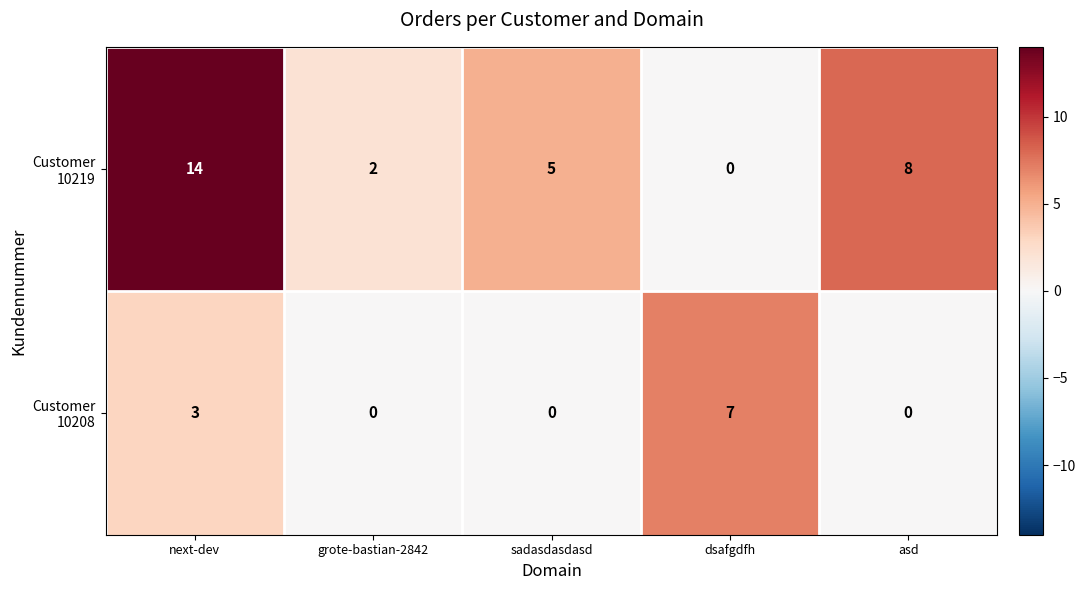

How many distinct data groups are displayed?

2